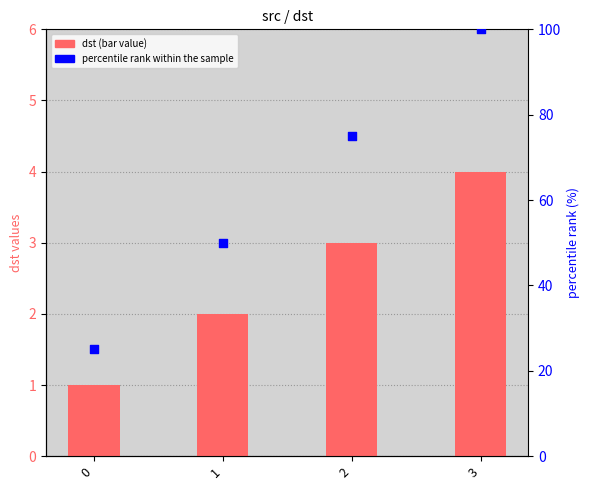

Which series has the largest total across all categories?

percentile rank within the sample